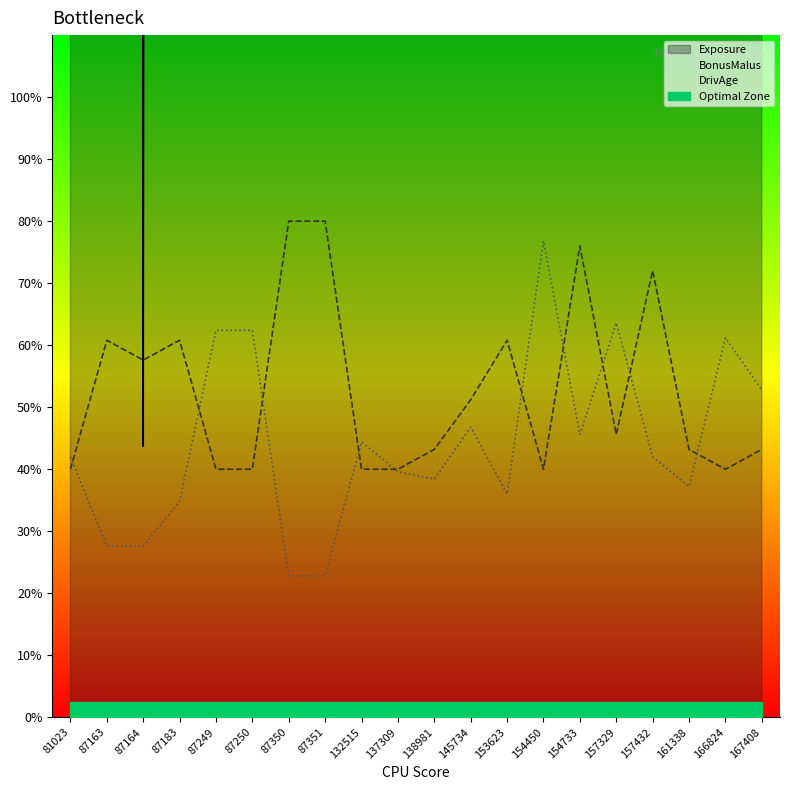

What are all the series names shown in the legend?

Exposure, BonusMalus, DrivAge